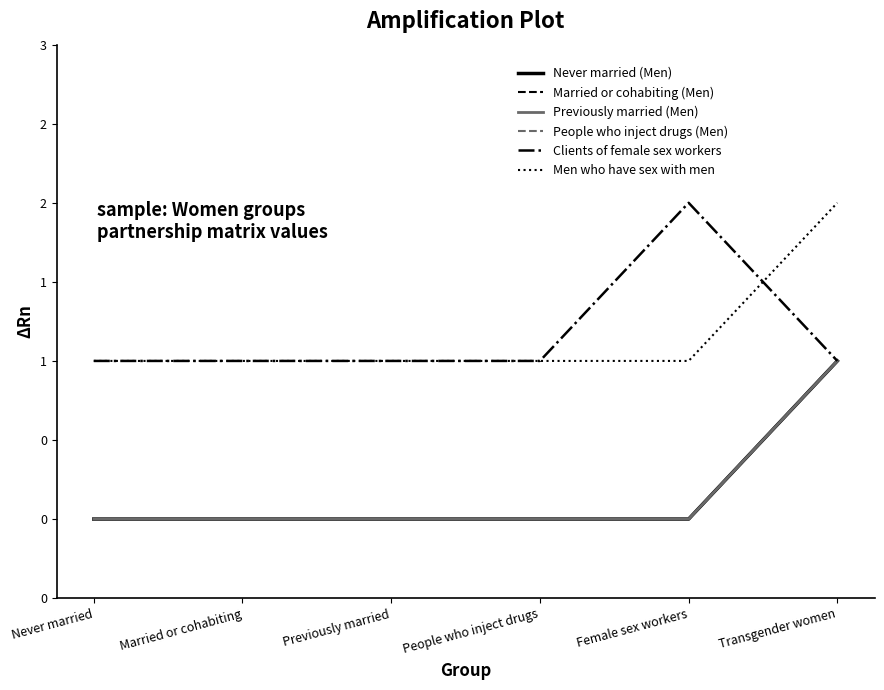

Does the chart display data point markers on the line(s)?

No